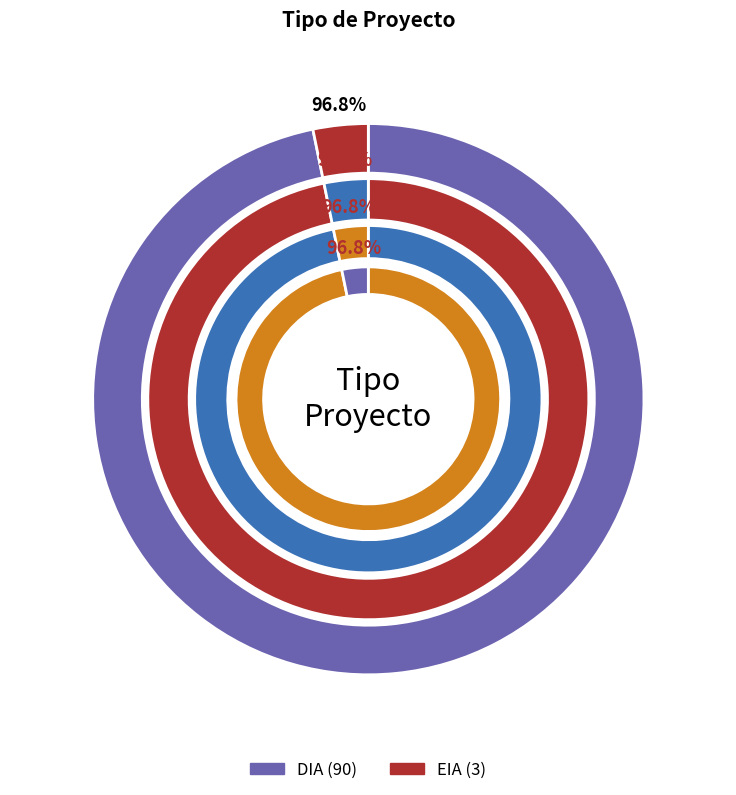

Is it true that DIA is 99% of the pie?

False